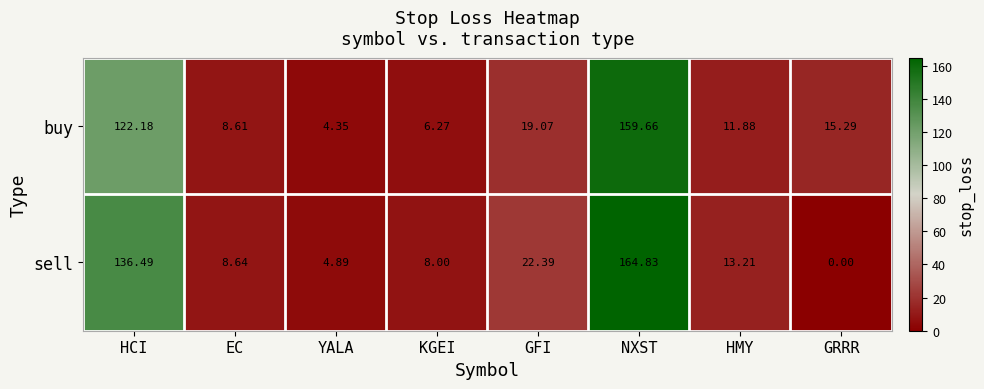

Which label corresponds to the smallest value in the chart?

GRRR